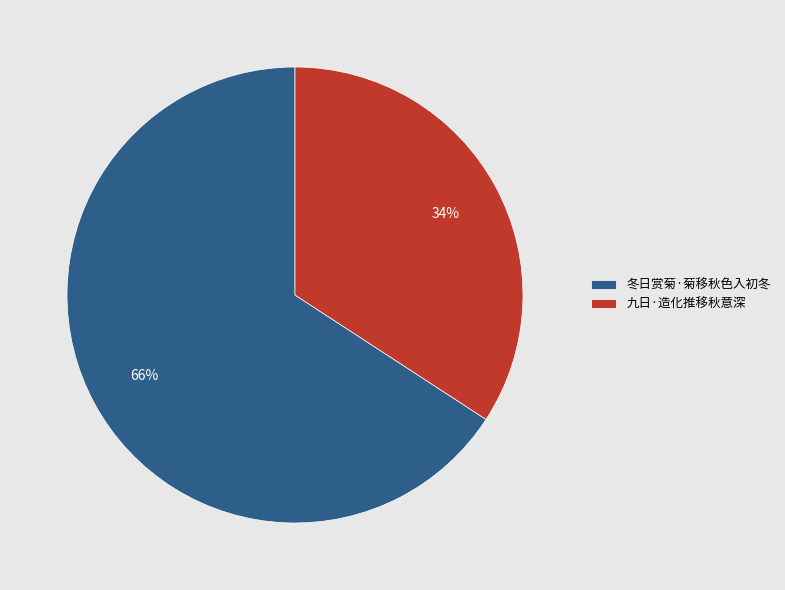

To the nearest percent, what is the difference between the largest and smallest slice percentages?

32%